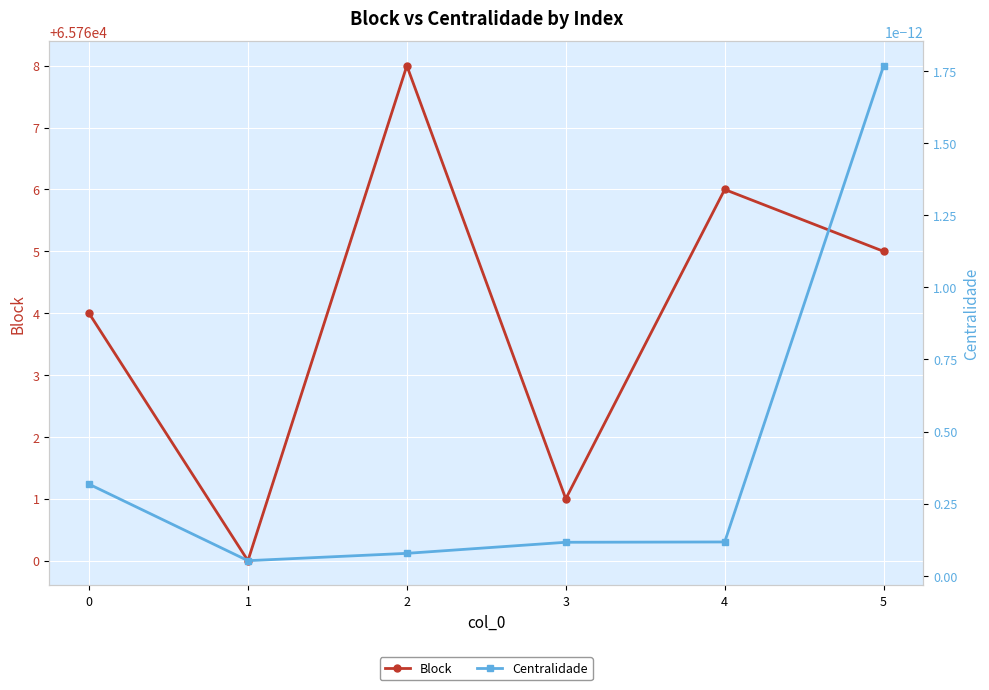

The value of Block at 1 is 65760.0. True or false?

True